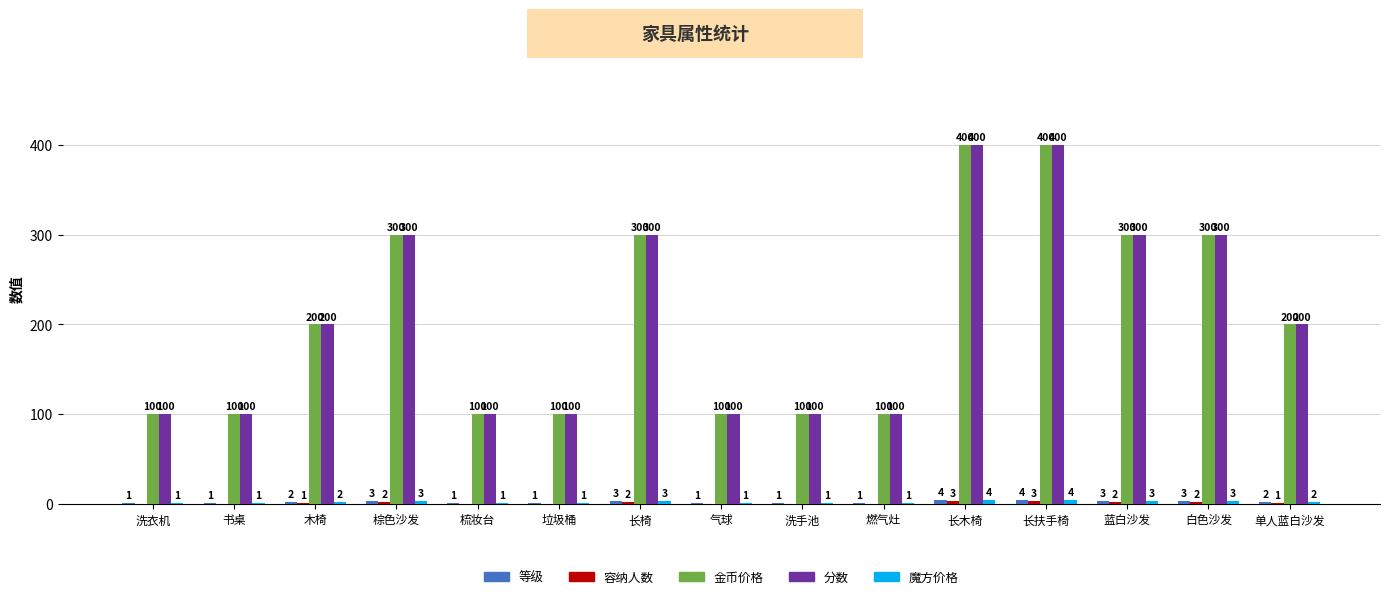

True or false: 分数 has a value of 112 at 长椅.

False